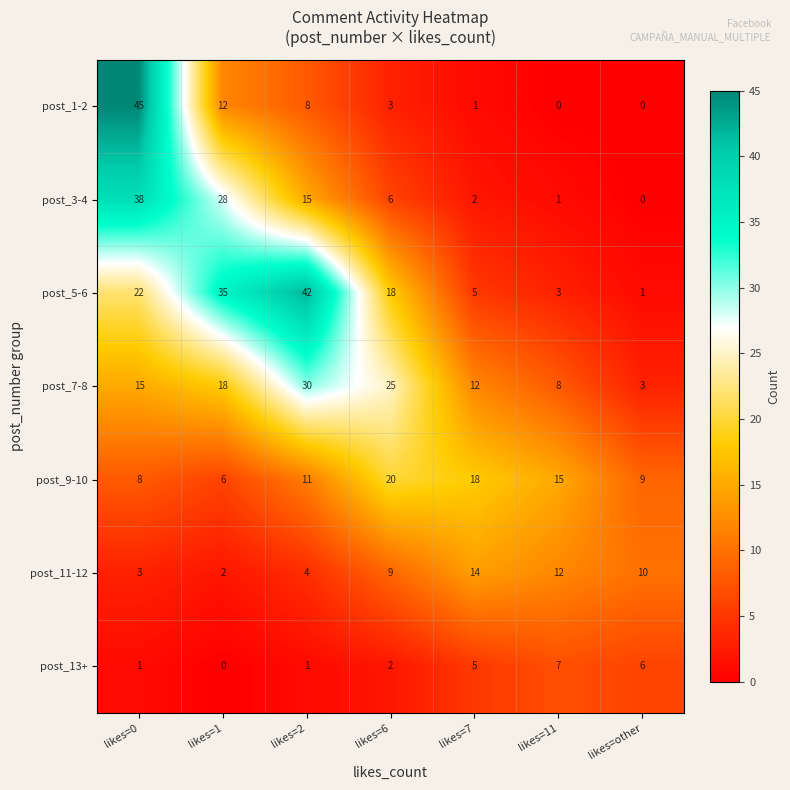

Is it true that post_13+ equals 7 at likes=11?

True